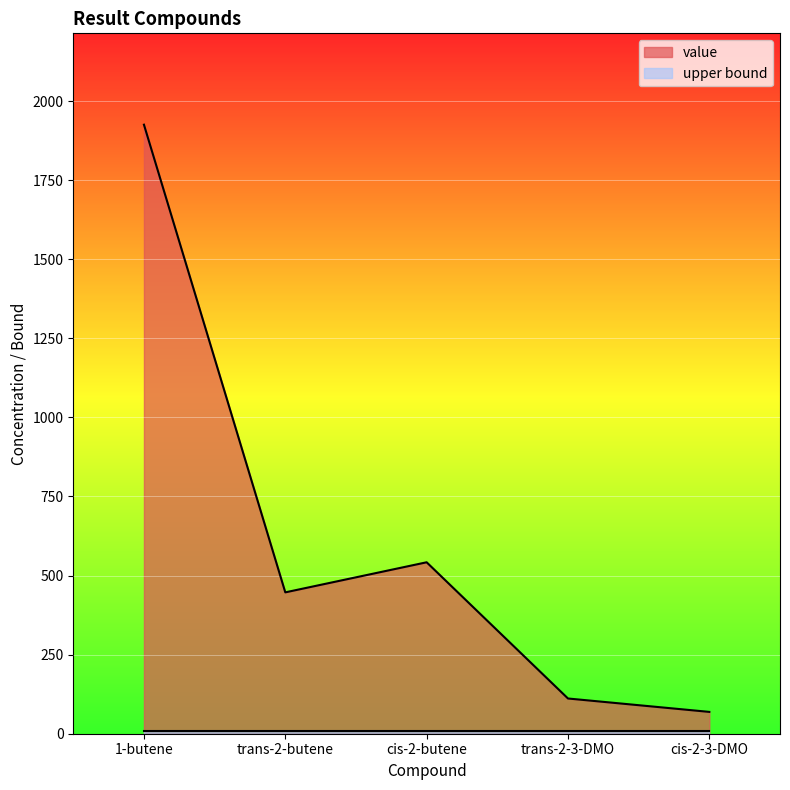

At which label is the value closest to 997?

cis-2-butene